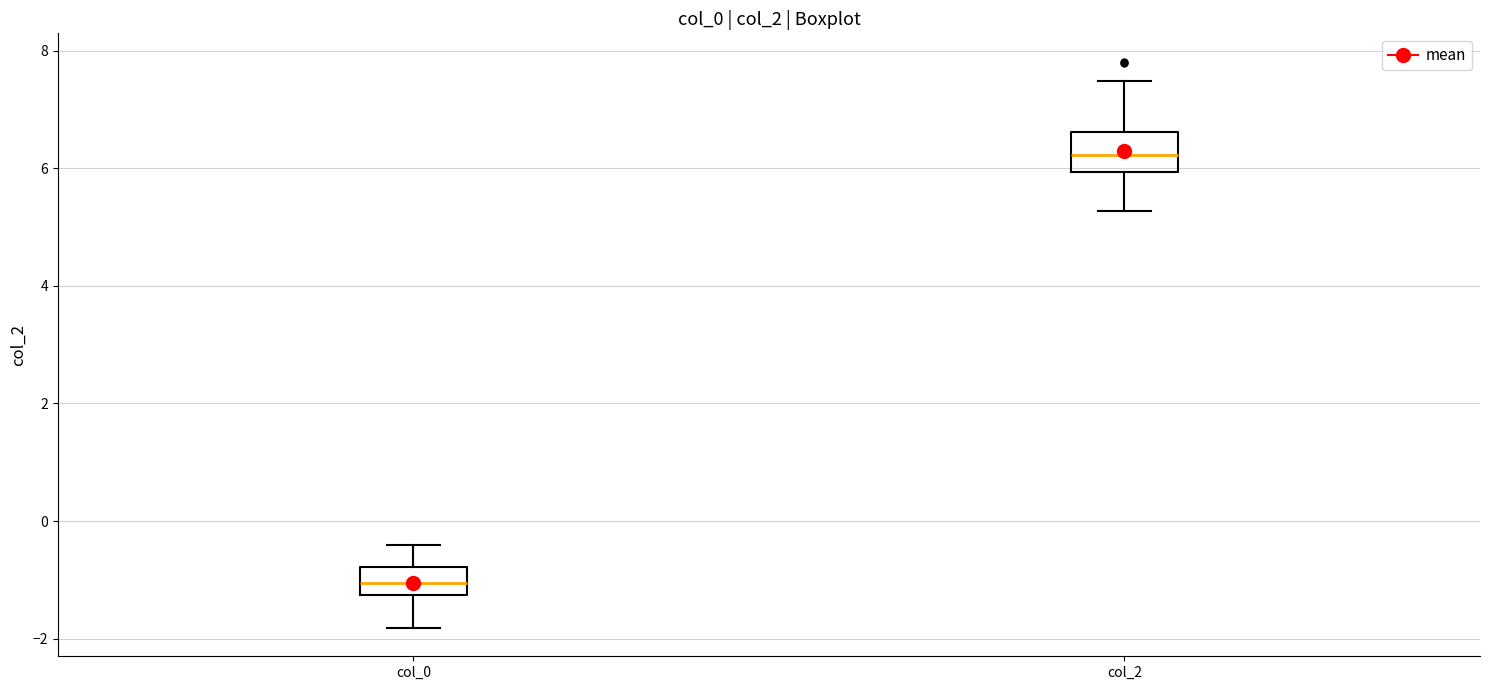

Which box's median line is the lowest?

col_0